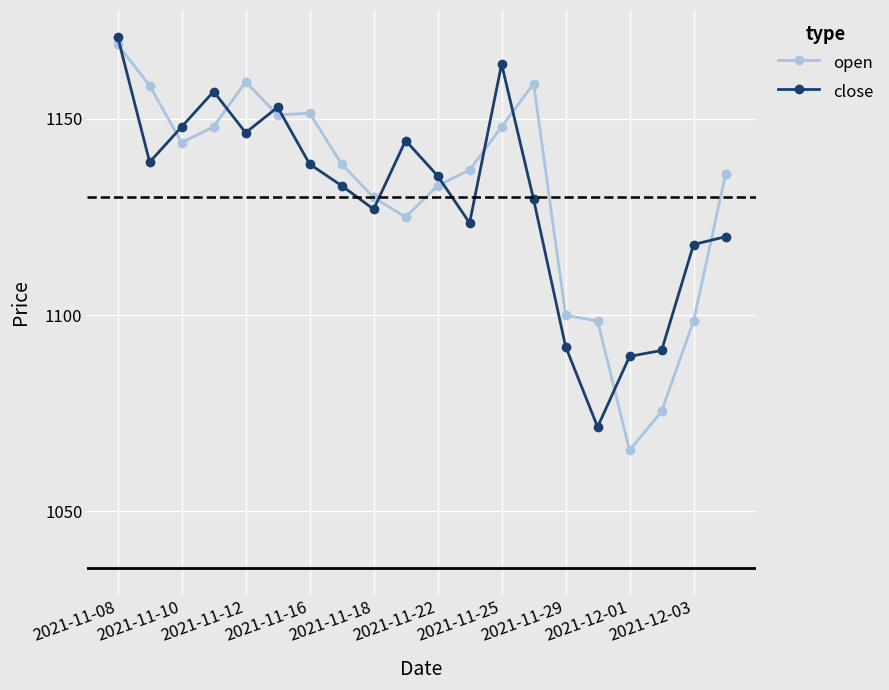

How many intersections are there between open and close?

11